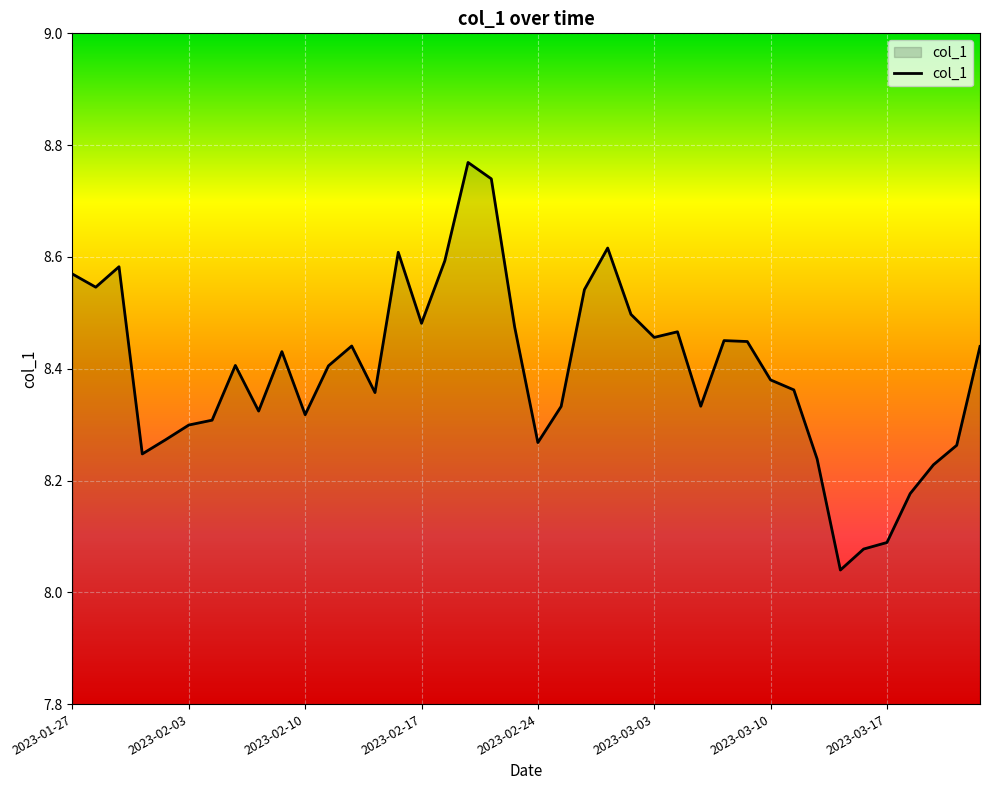

What is the difference between the maximum and minimum values?

0.7